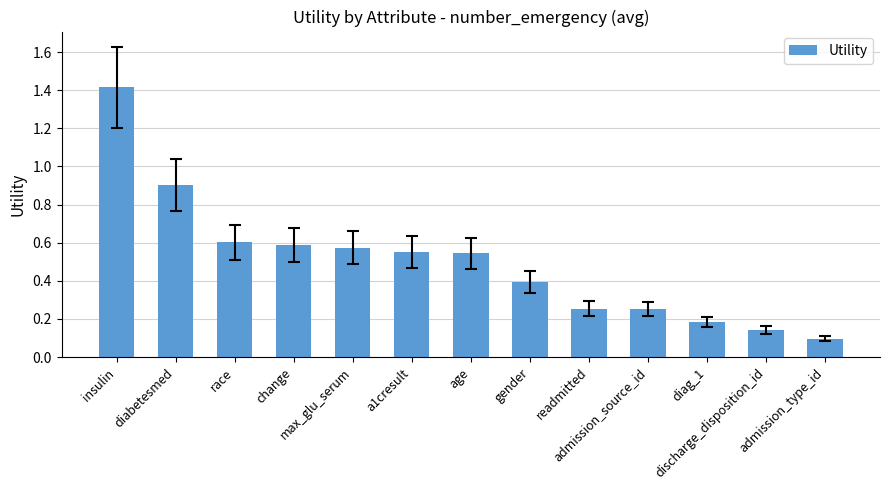

What is the difference between the maximum and minimum values?

1.3